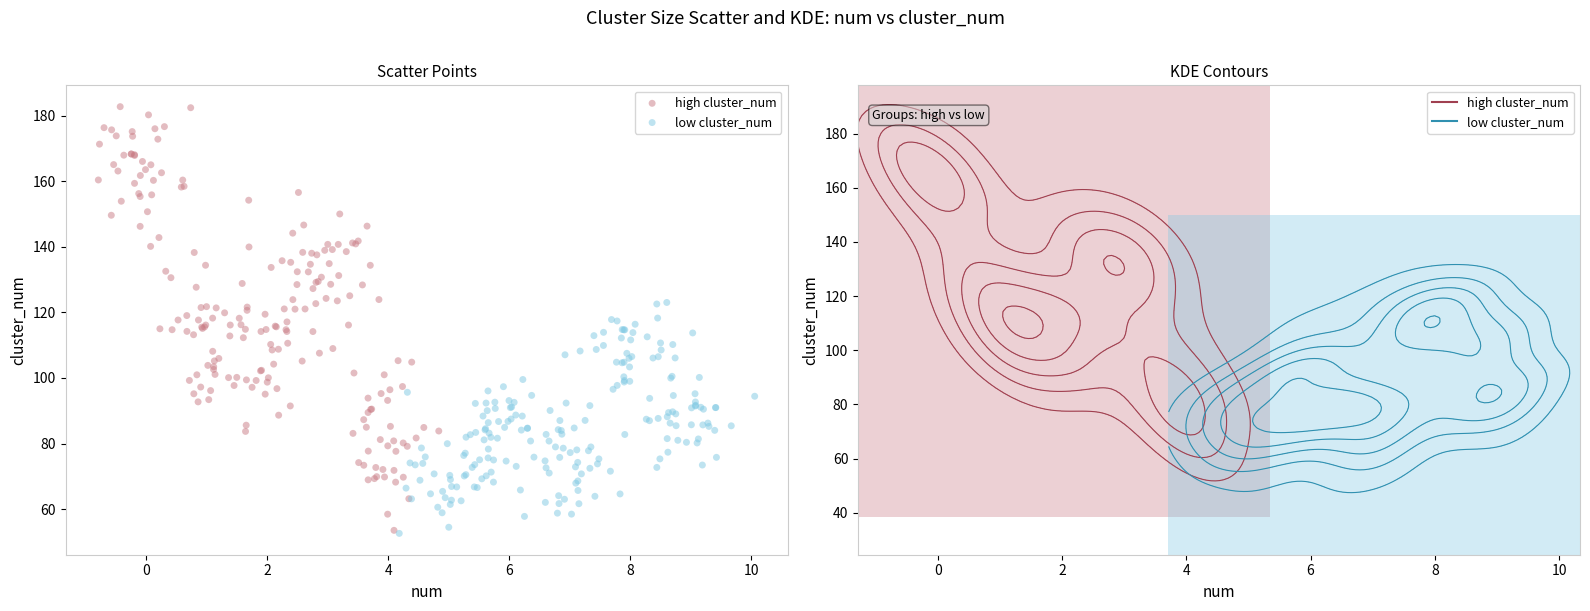

Which series has the widest spread of Y values?

high cluster_num